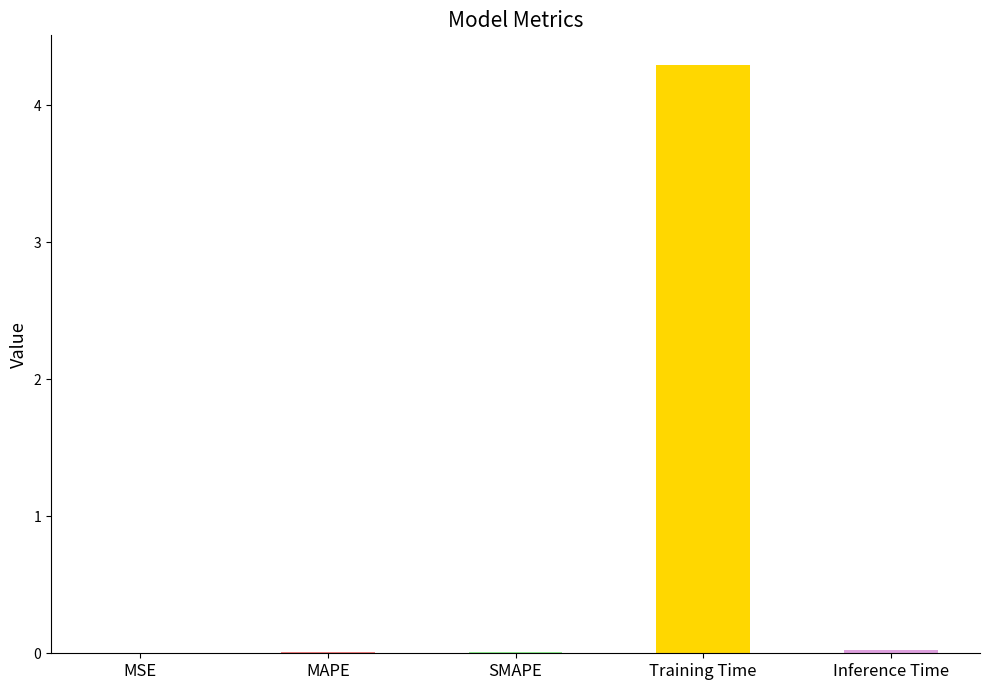

Which has a higher value, Inference Time or Training Time?

Training Time